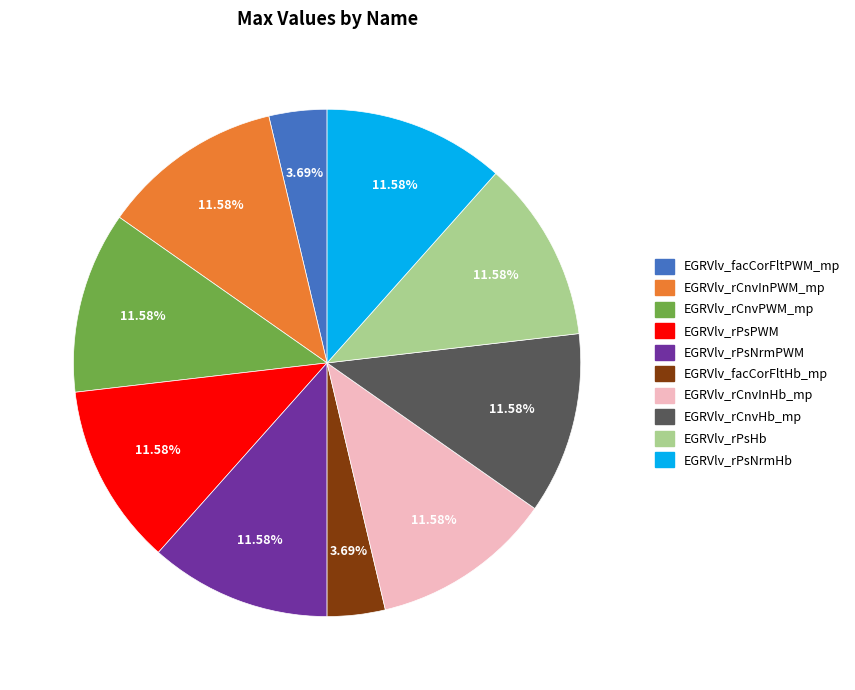

How much of the chart is everything except EGRVlv_facCorFltPWM_mp?

96.3%